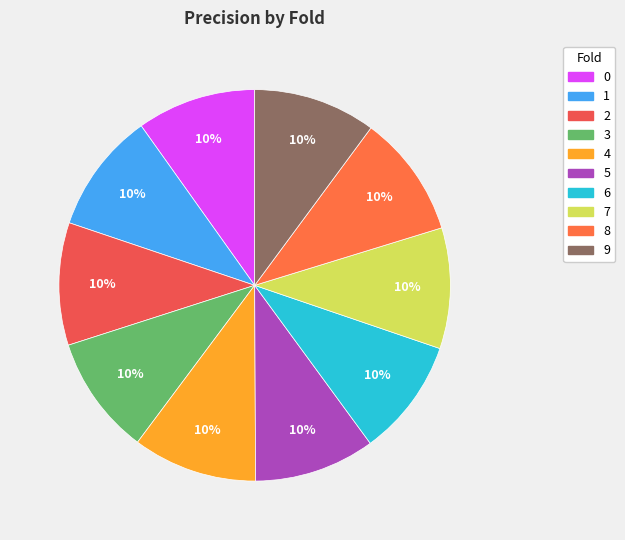

Between 6 and 9, which is larger?

9